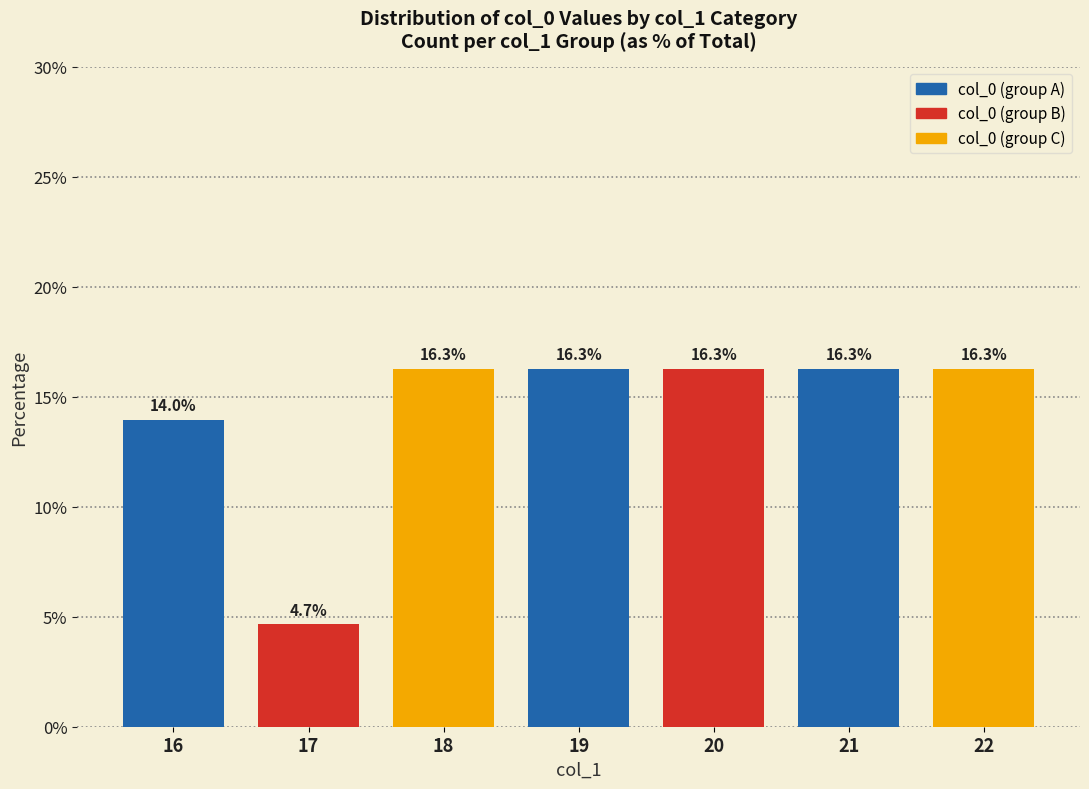

Are the bars horizontal?

No